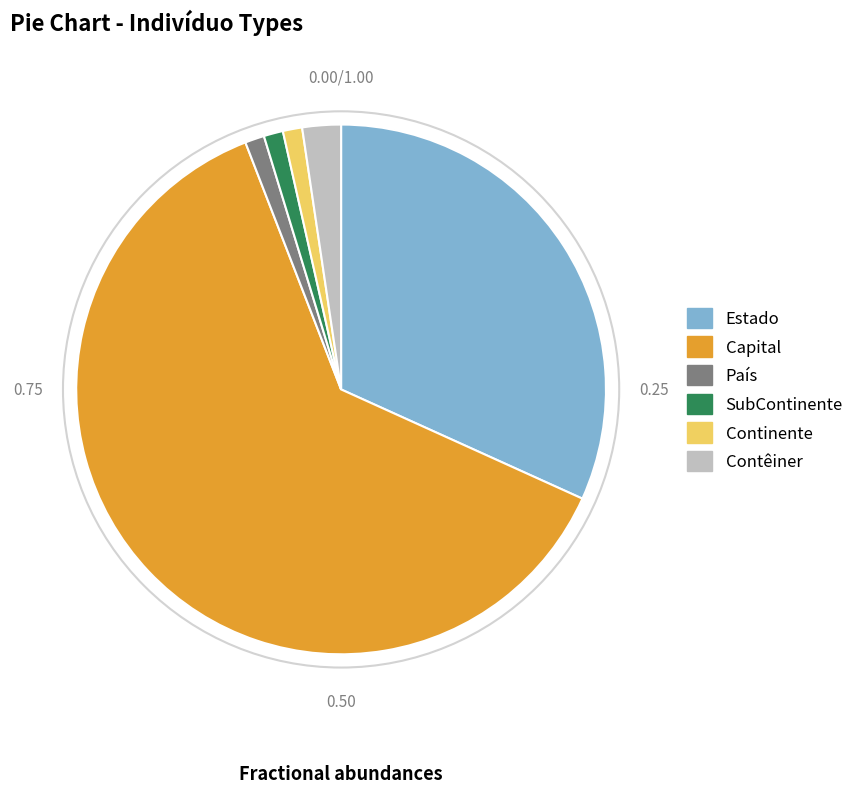

Which slice is the largest?

Capital